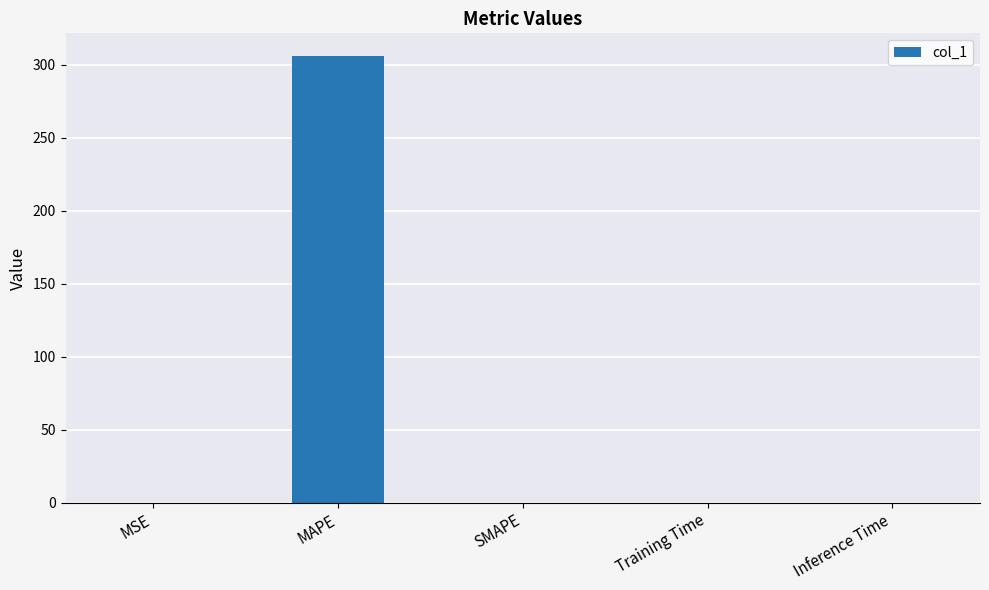

Is it true that the value at MSE is 0.0?

True